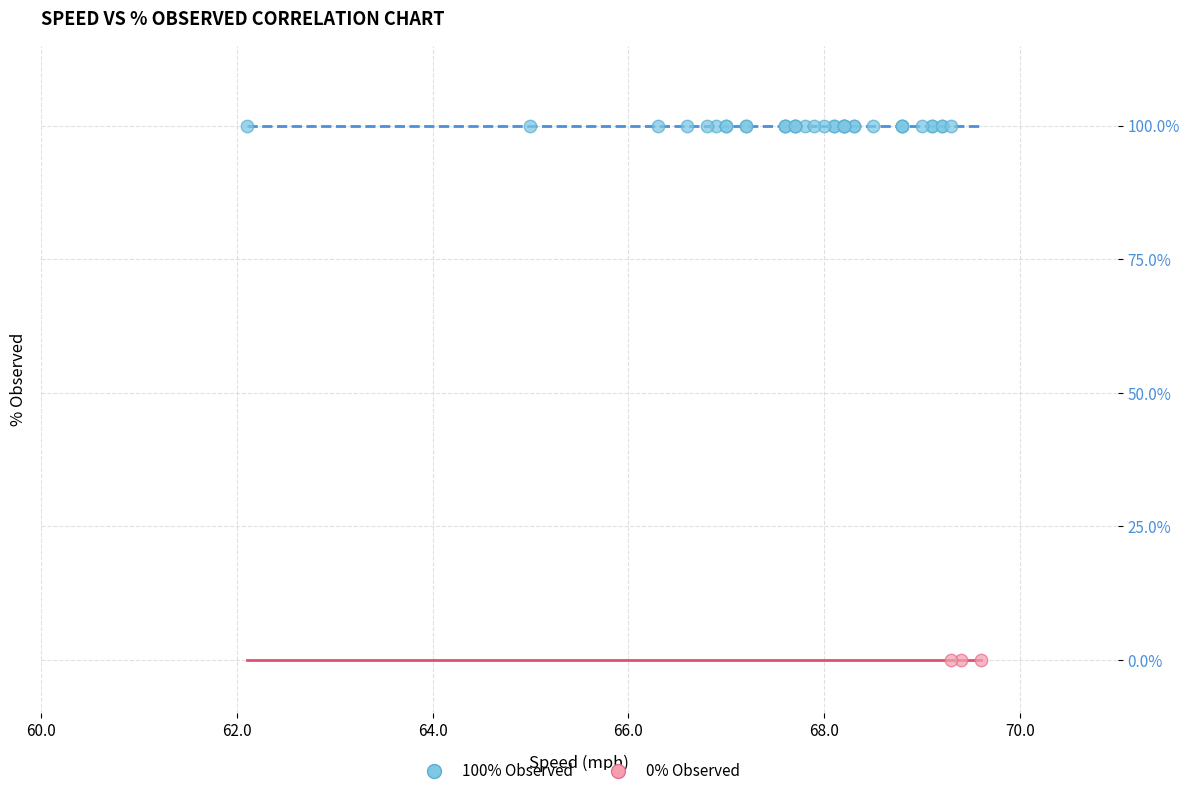

Which series contains the highest Y value?

100% Observed